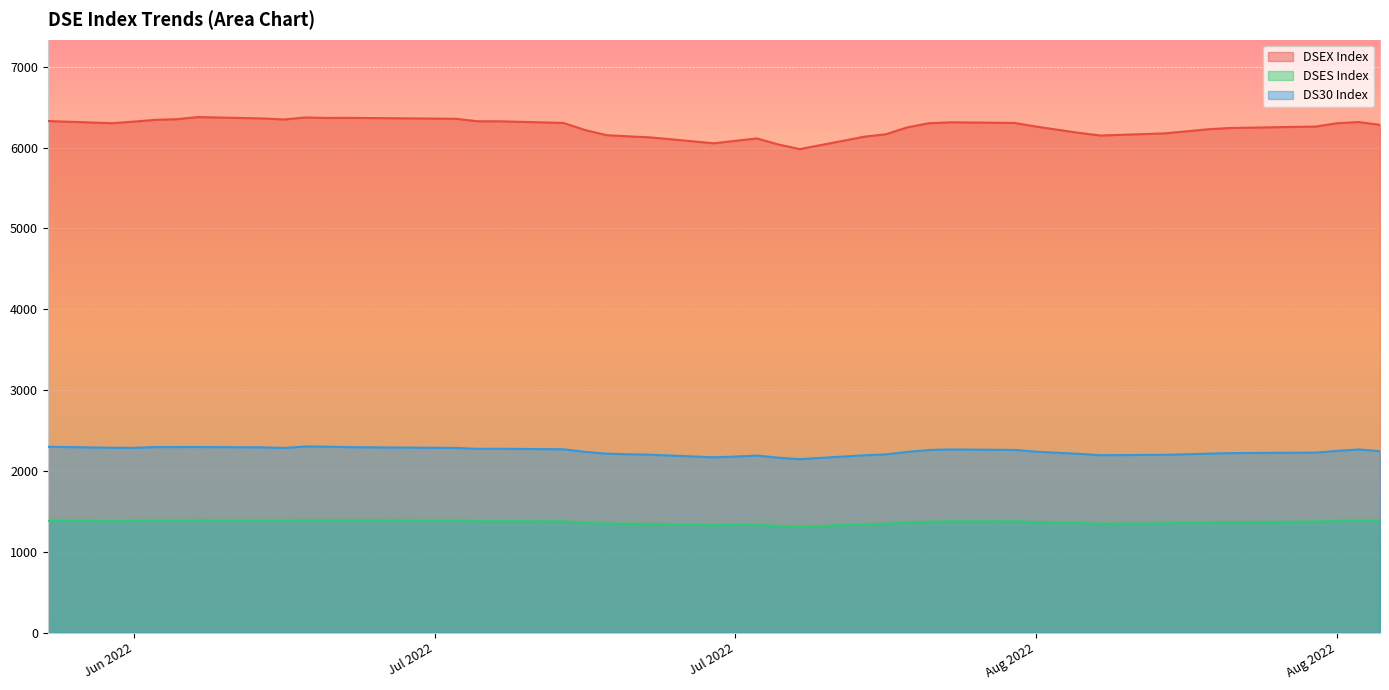

What is the average value of the DSEX Index series?

6247.3